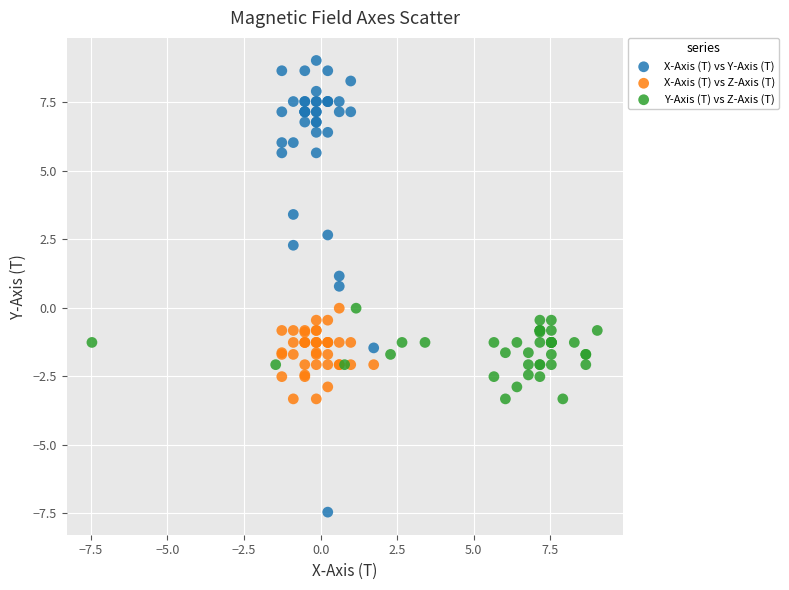

Which series has the widest spread of Y values?

X-Axis (T) vs Y-Axis (T)